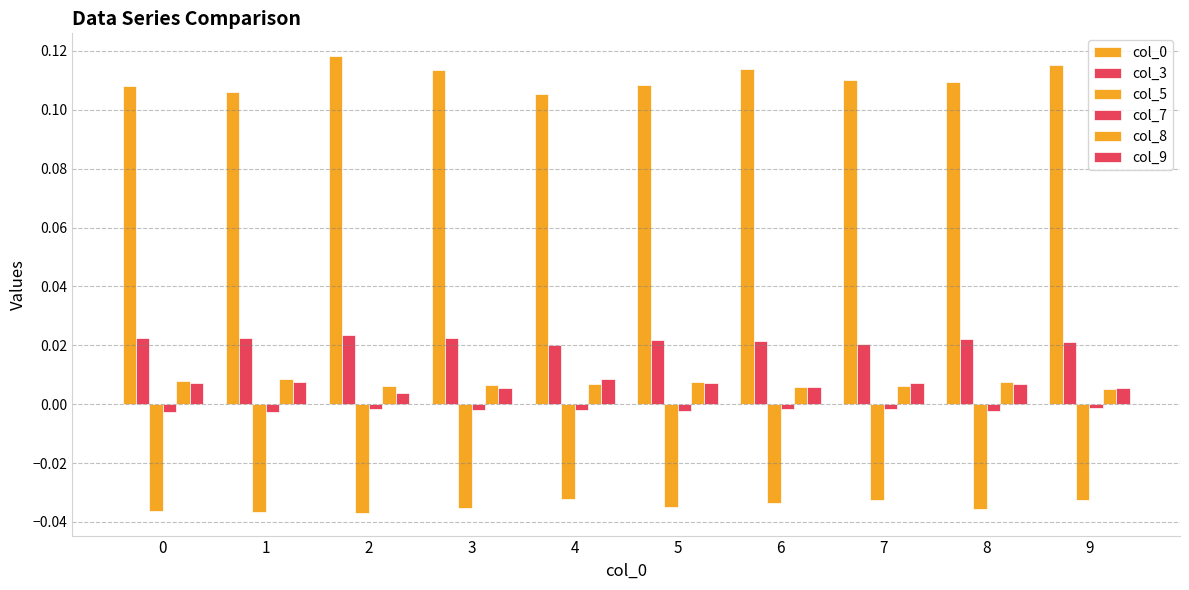

Rank the series by their maximum value, from highest to lowest.

col_0, col_3, col_8, col_9, col_7, col_5